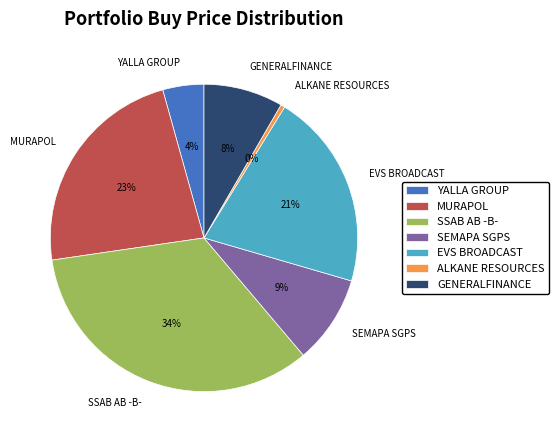

To the nearest percent, what portion does MURAPOL represent?

23%